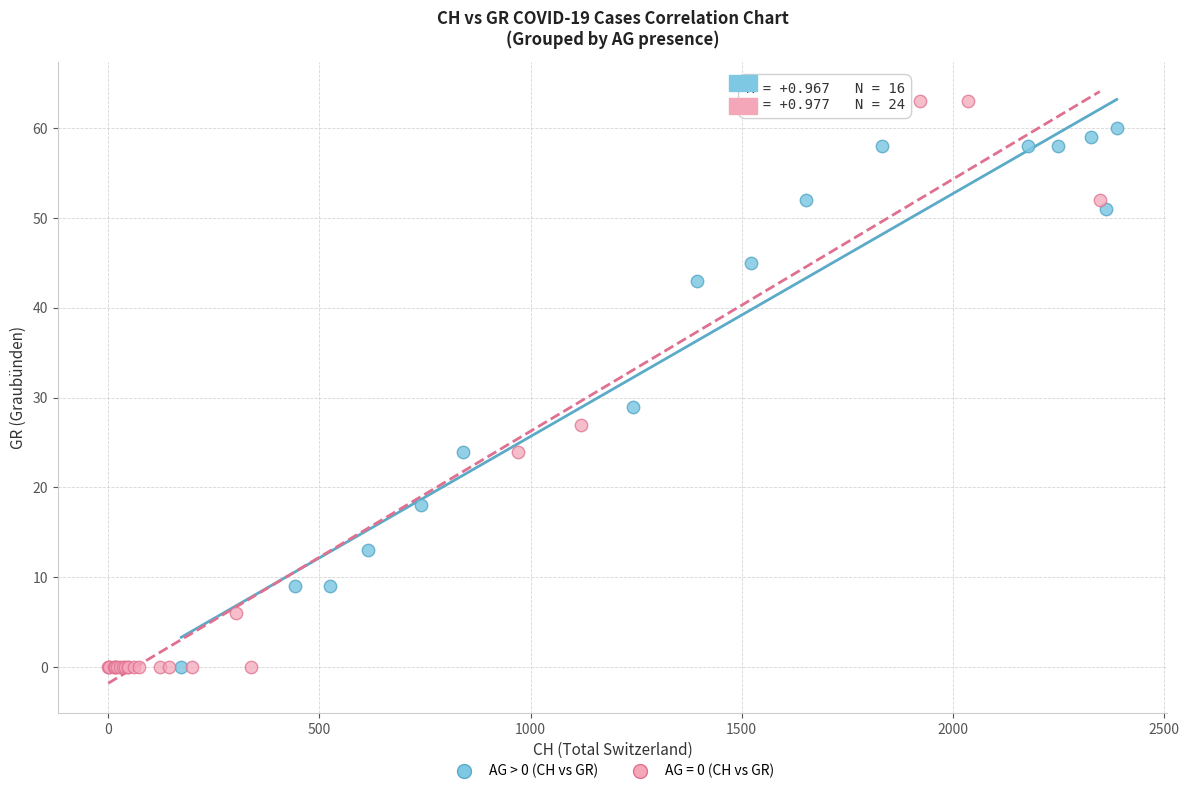

Which series has the largest Y range (max minus min)?

AG = 0 (CH vs GR)